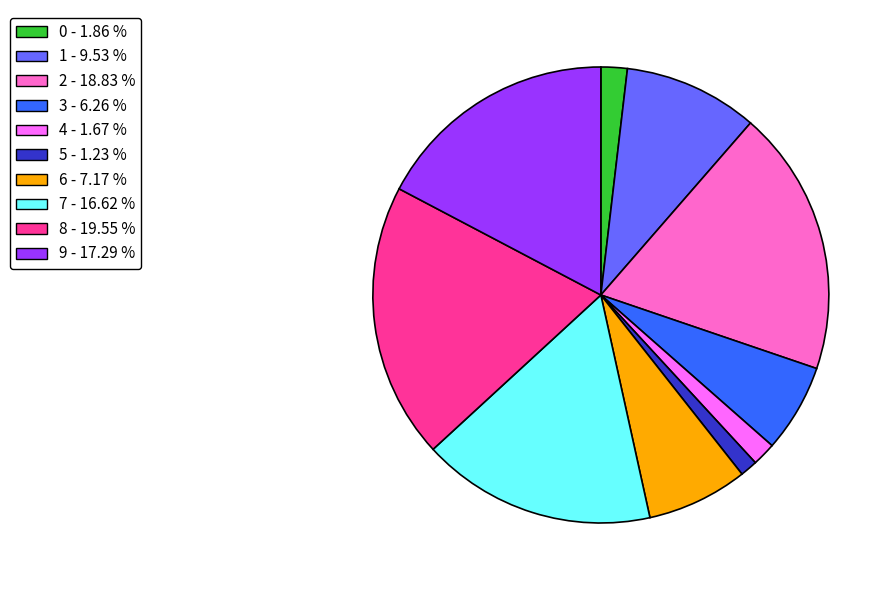

Do 7 and 0 together represent more than half of the pie?

No